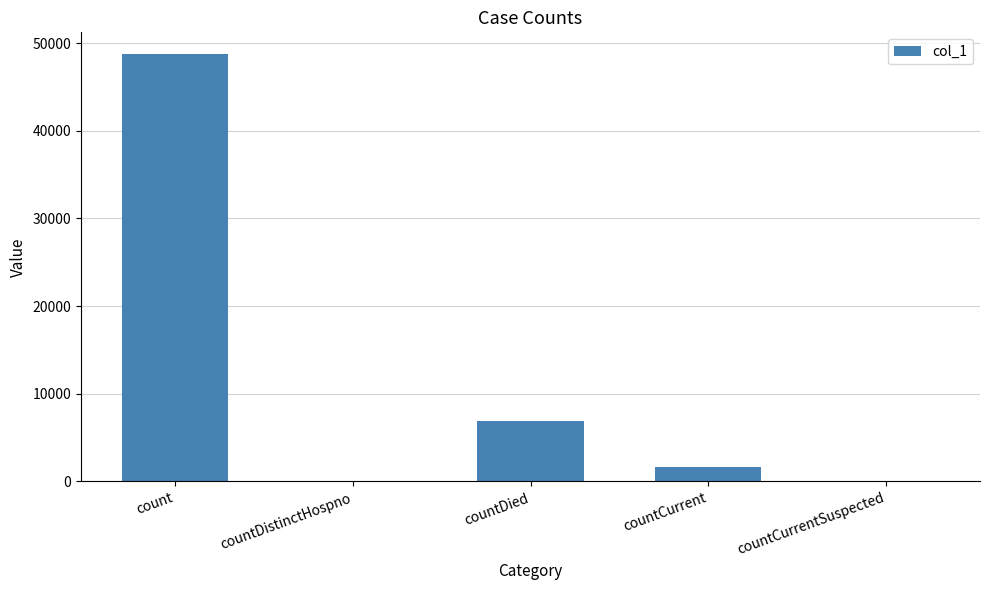

What is the sum of all values?

57378